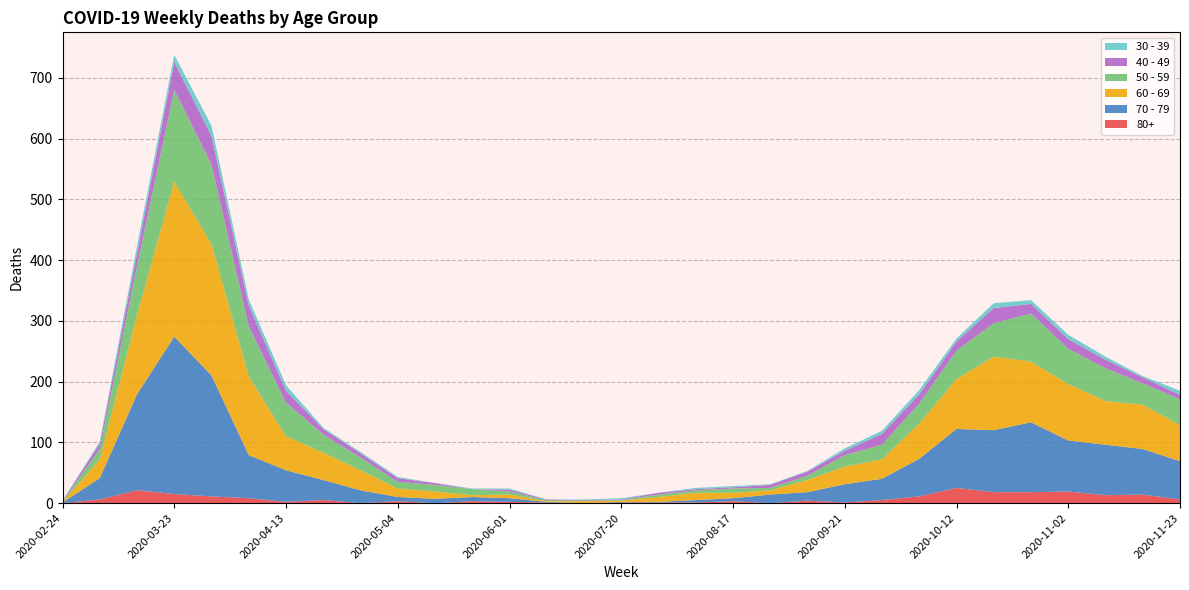

Reading right to left, extract all data points from this chart.

80+: 6	14	13	19	18	18	25	11	5	1	4	0	3	1	1	1	0	1	2	3	0	3	0	5	2	8	11	15	21	6	0
30 - 39: 7	2	5	7	6	8	5	7	5	4	1	1	2	2	0	2	1	0	2	1	0	2	2	2	9	10	17	12	12	3	0
40 - 49: 7	10	14	16	16	25	15	15	18	7	7	5	2	2	3	1	1	1	3	0	3	6	7	9	20	34	47	46	21	9	1
50 - 59: 43	35	54	58	79	55	47	33	24	19	7	4	7	4	4	1	1	2	5	10	11	11	21	30	55	83	131	151	81	17	1
60 - 69: 59	73	72	93	100	121	82	58	32	29	20	7	9	12	8	2	3	1	6	3	12	14	33	45	56	129	216	255	130	31	1
70 - 79: 63	75	83	84	115	102	97	62	35	30	14	14	5	4	1	1	0	1	6	7	7	7	21	33	52	71	199	259	158	35	1